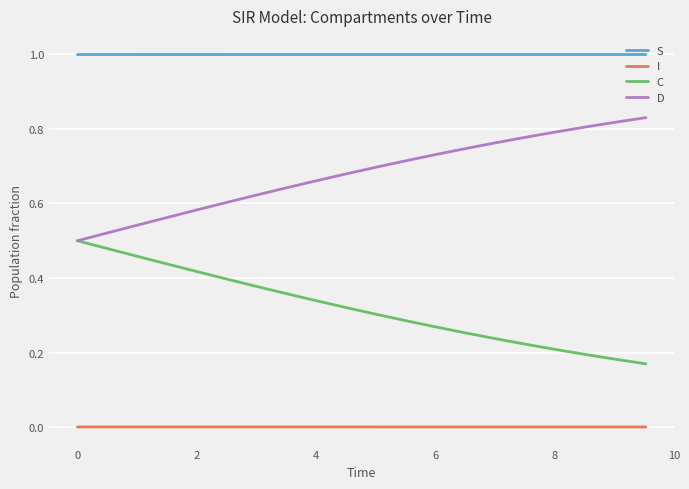

True or false: D and S intersect in this chart.

False